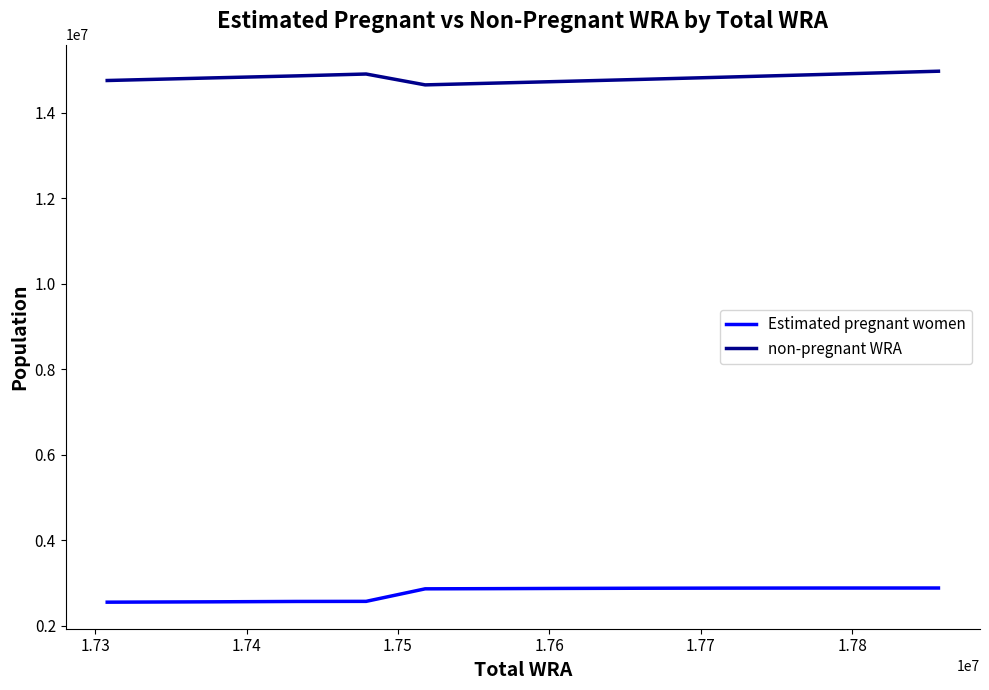

Rank the series by their average value, from lowest to highest.

Estimated pregnant women, non-pregnant WRA